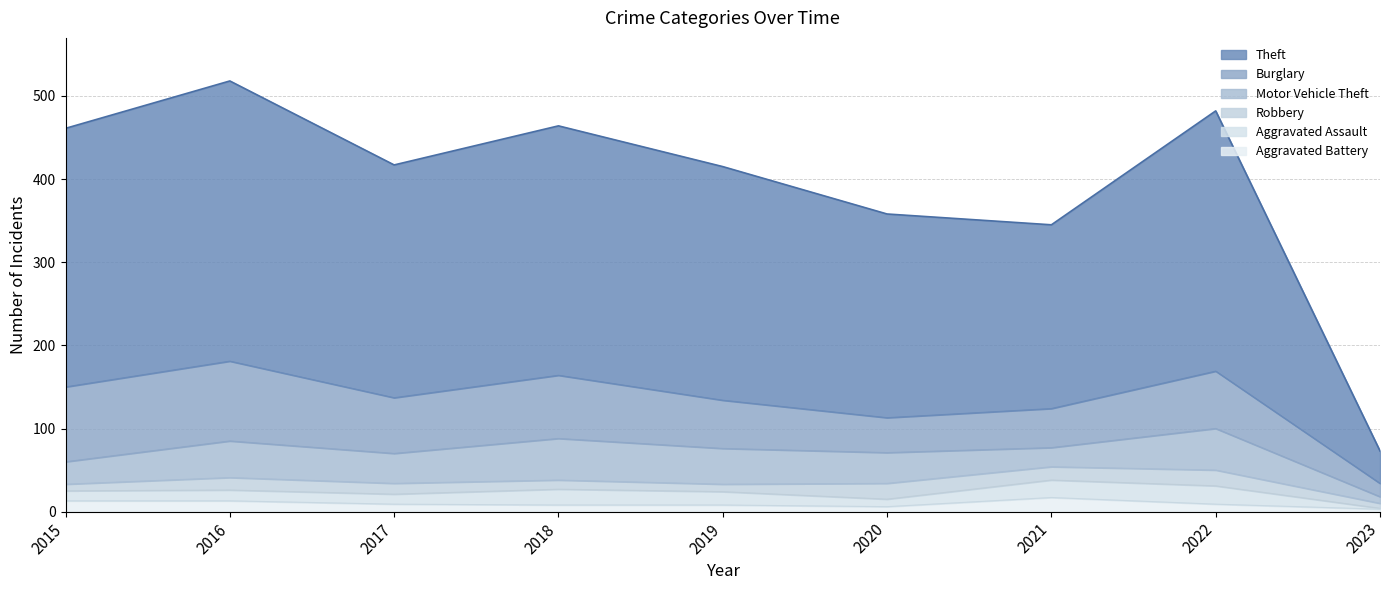

Which series has the largest total across all categories?

Theft